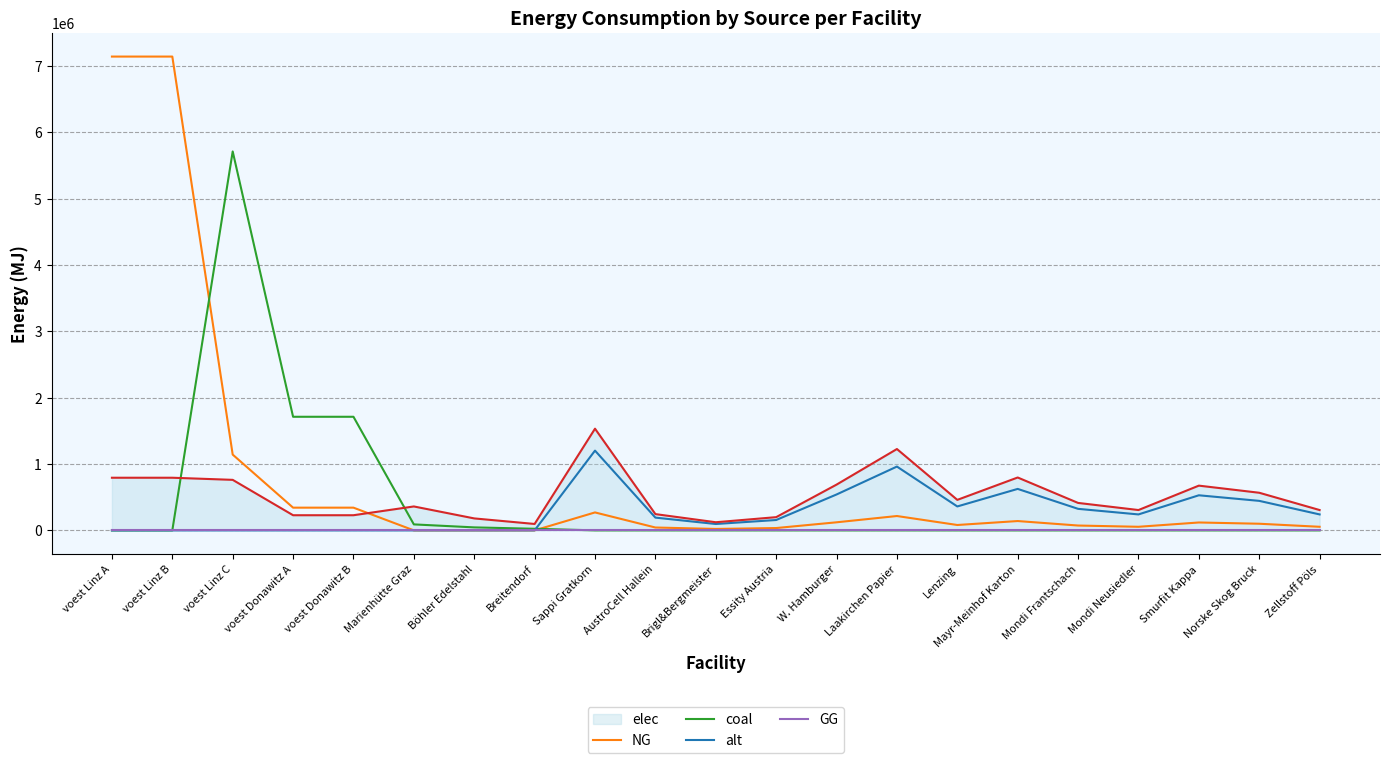

What is the maximum value for coal?

5714289.8